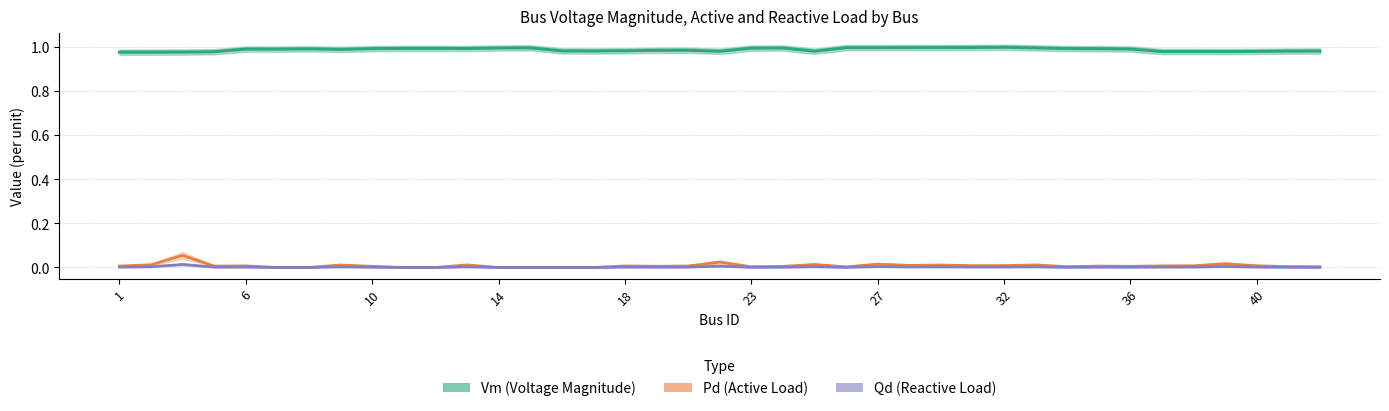

Which series has the largest total across all categories?

Vm (Voltage Magnitude)